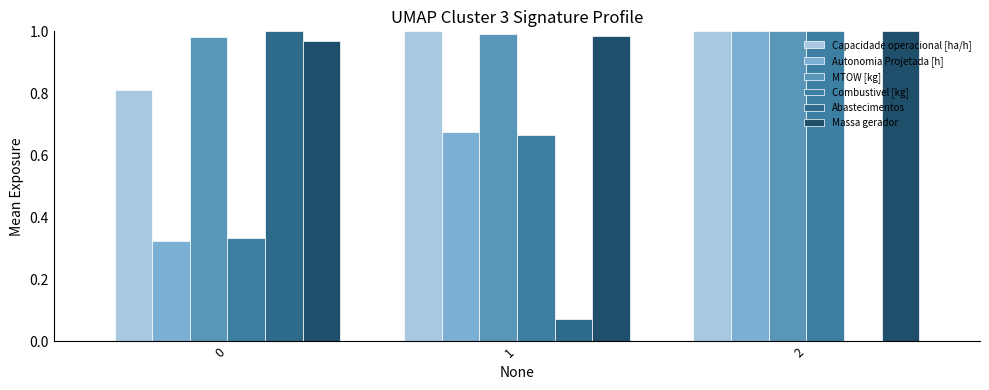

How many groups of bars are there?

3